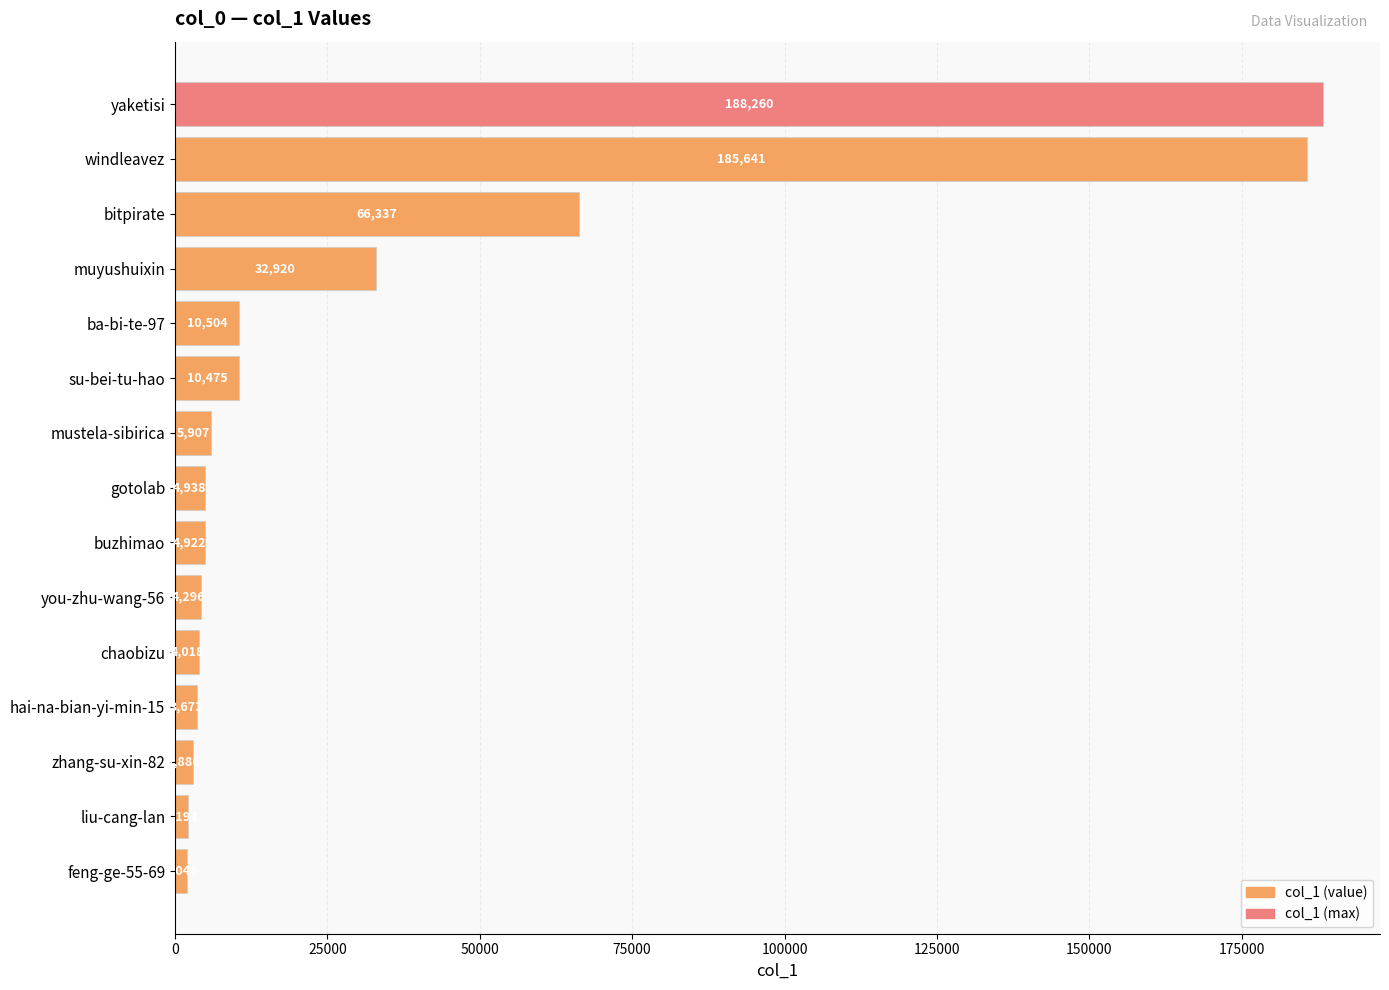

The chart shows a value of 4296 at you-zhu-wang-56. True or false?

True